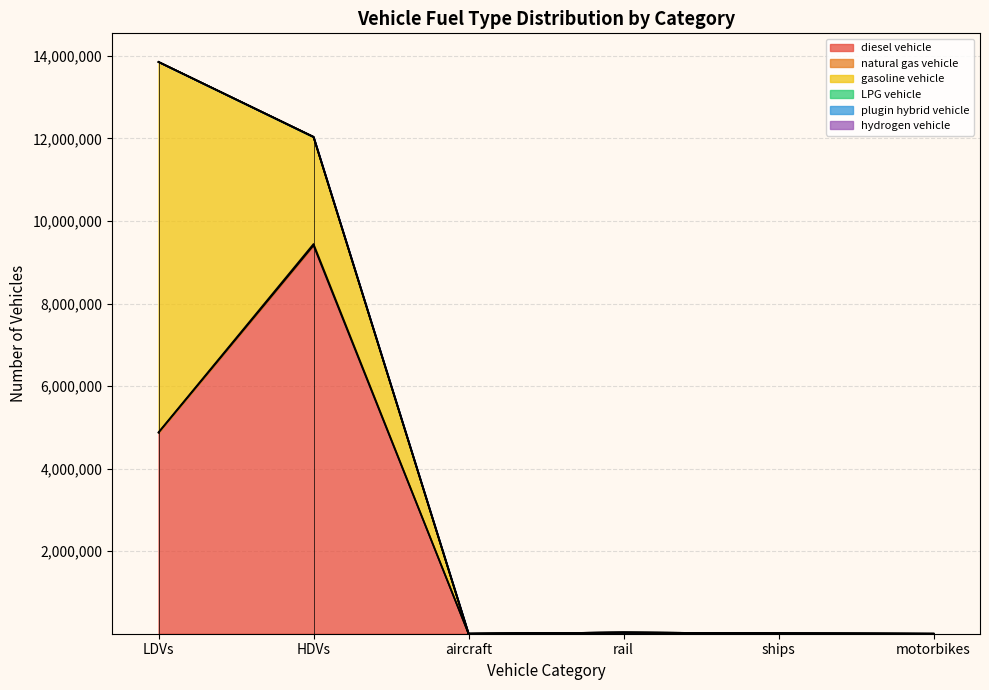

What is the label of the 2nd point from the left?

HDVs